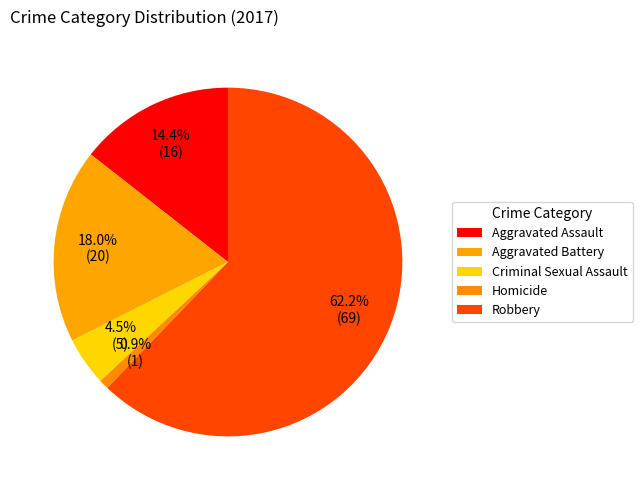

To the nearest percent, what is the average slice percentage?

20%